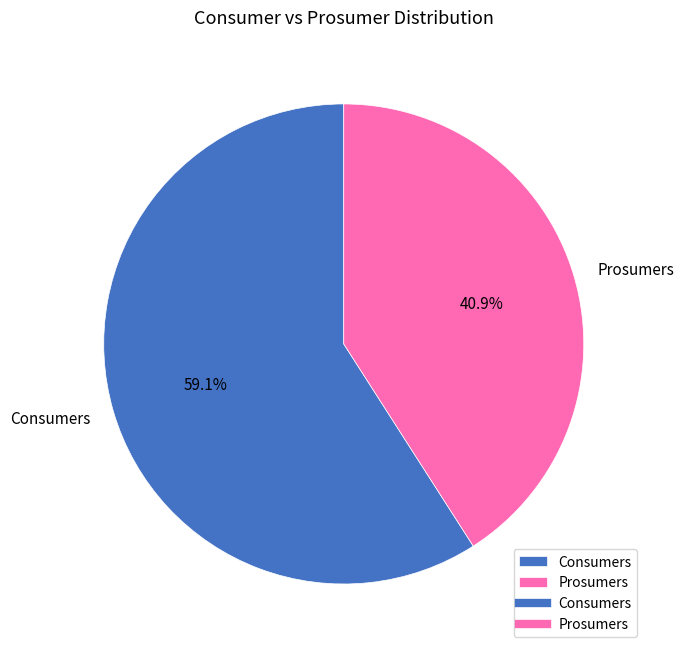

To the nearest percent, what percentage of the pie is Prosumers?

41%